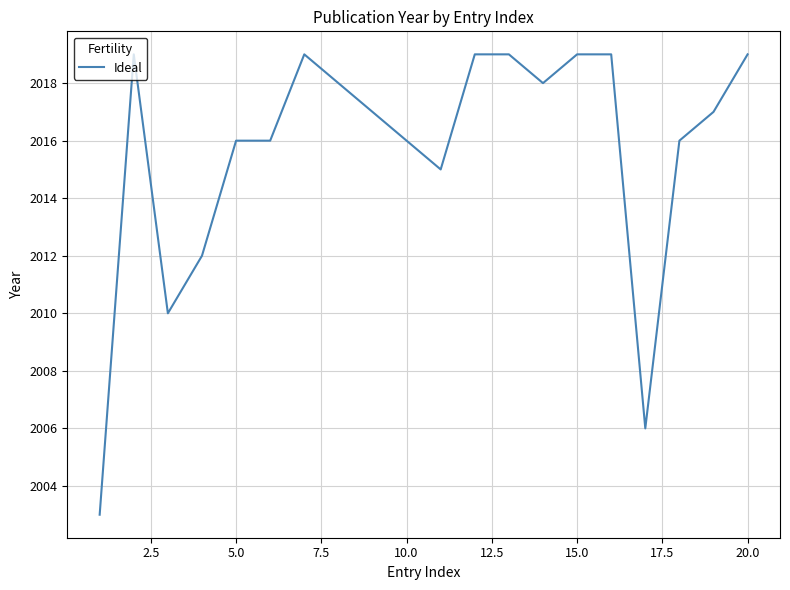

What is the difference between the maximum and minimum values?

16